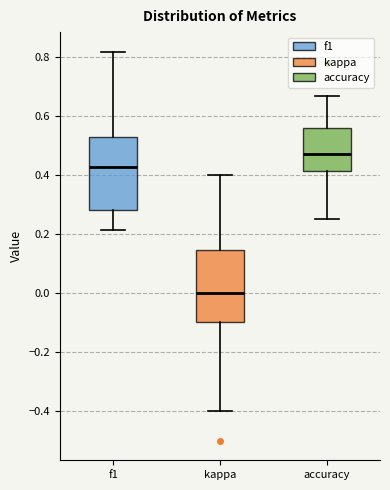

Which box has the highest median line?

accuracy